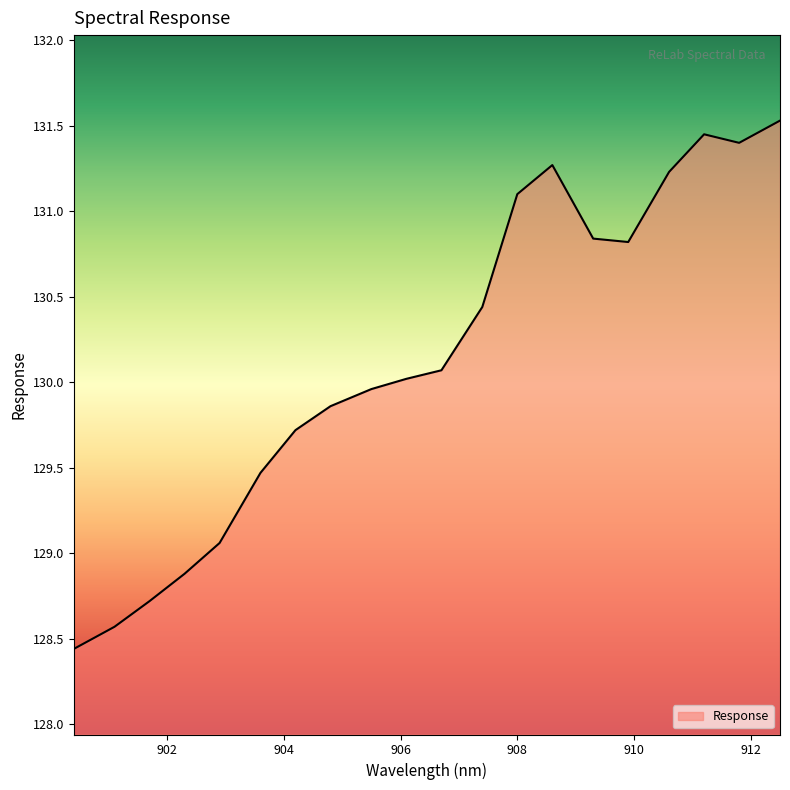

What is the smallest value displayed?

128.4